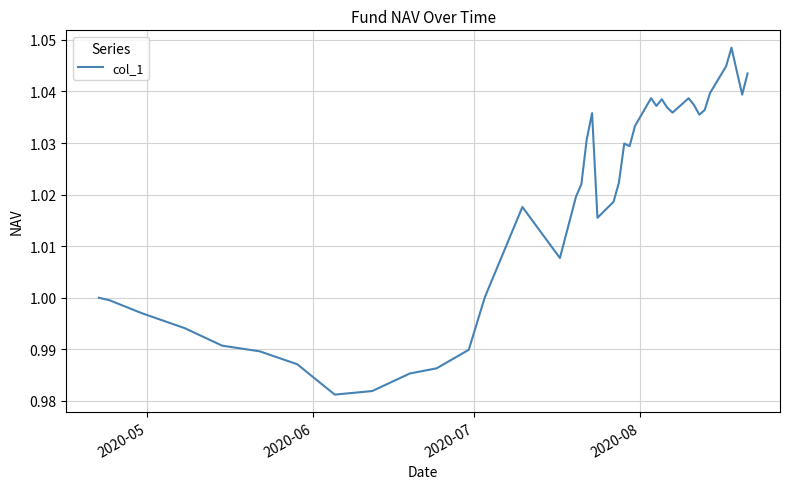

How many points are higher than both their immediate neighbors (excluding endpoints)?

7